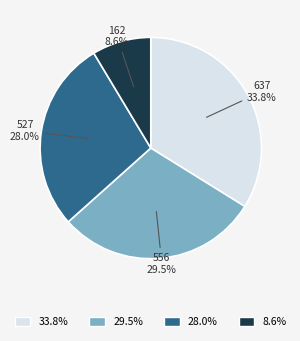

Does any single category account for the majority?

No